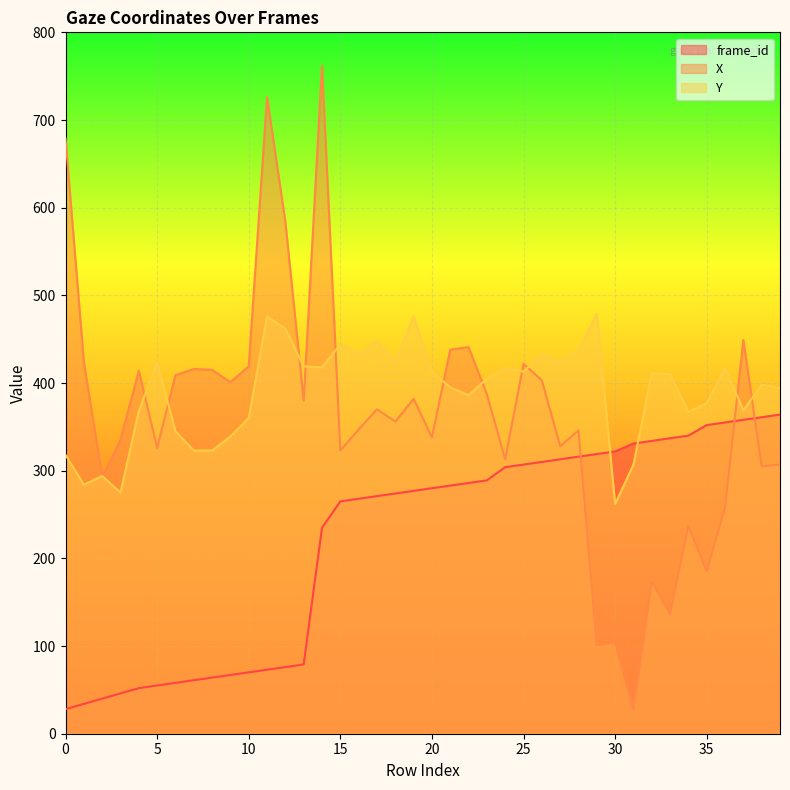

The value of frame_id at 6 is 96. True or false?

False